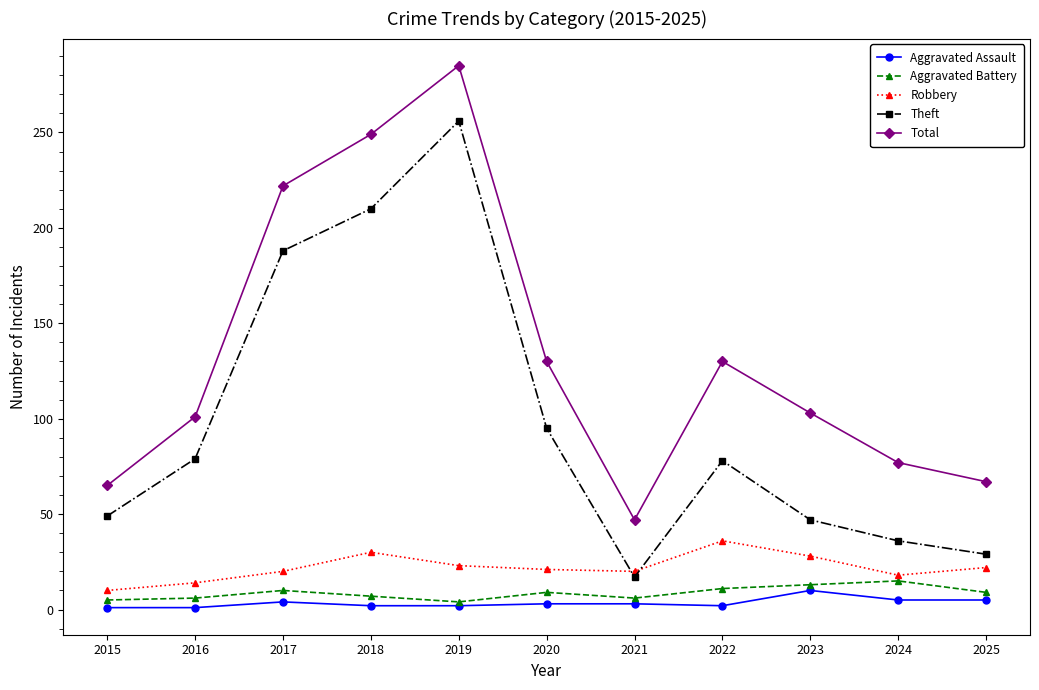

Which series has the largest total across all categories?

Total